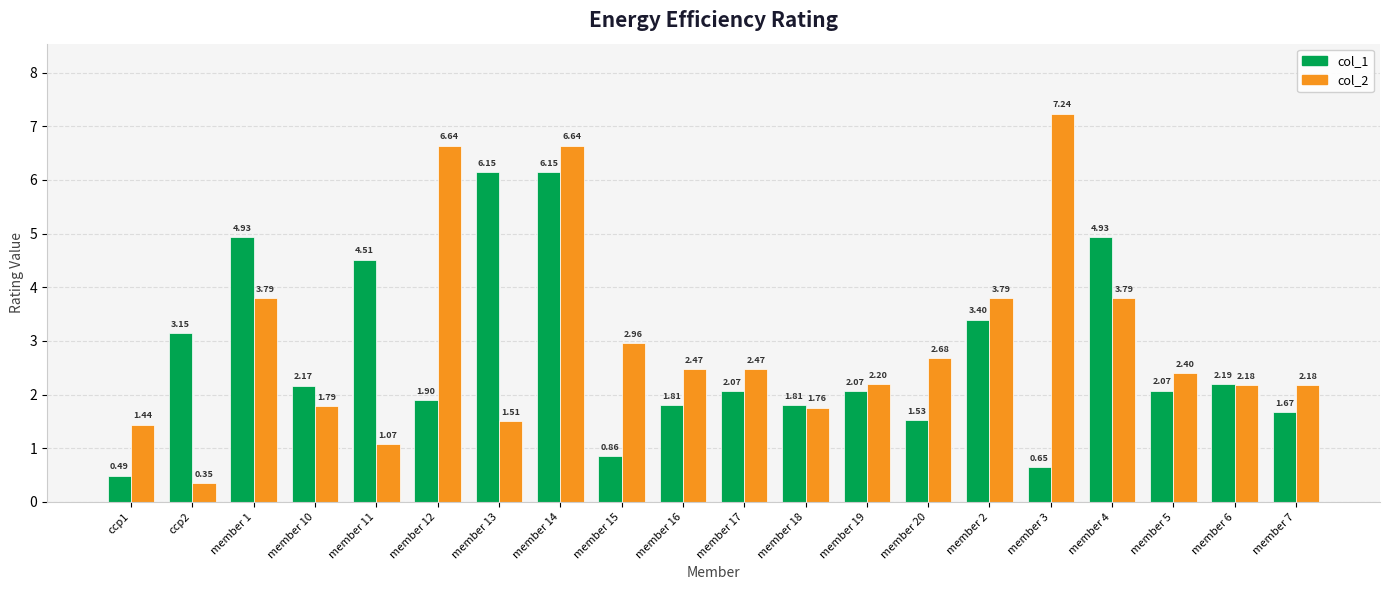

Between member 2 and member 6, which series saw the biggest shift?

col_2